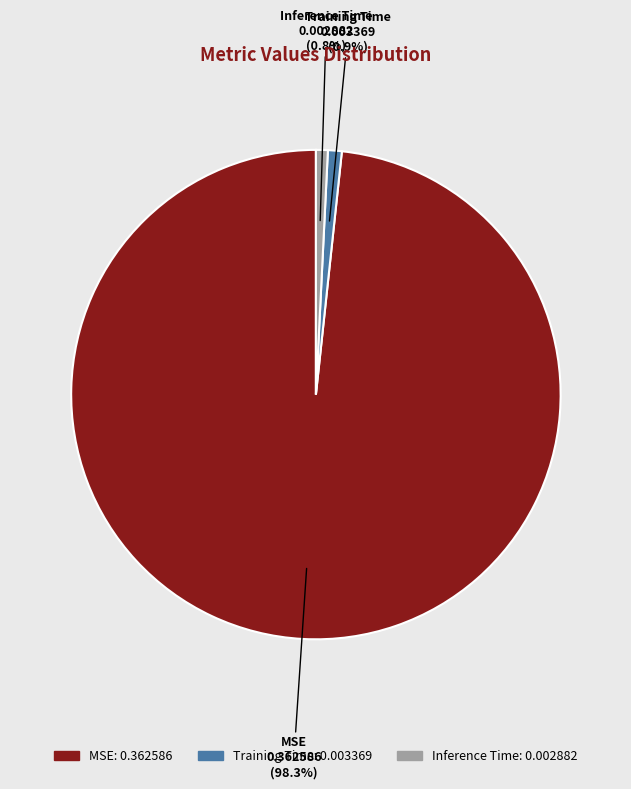

What percentage do Training Time and MSE together represent?

99.2%